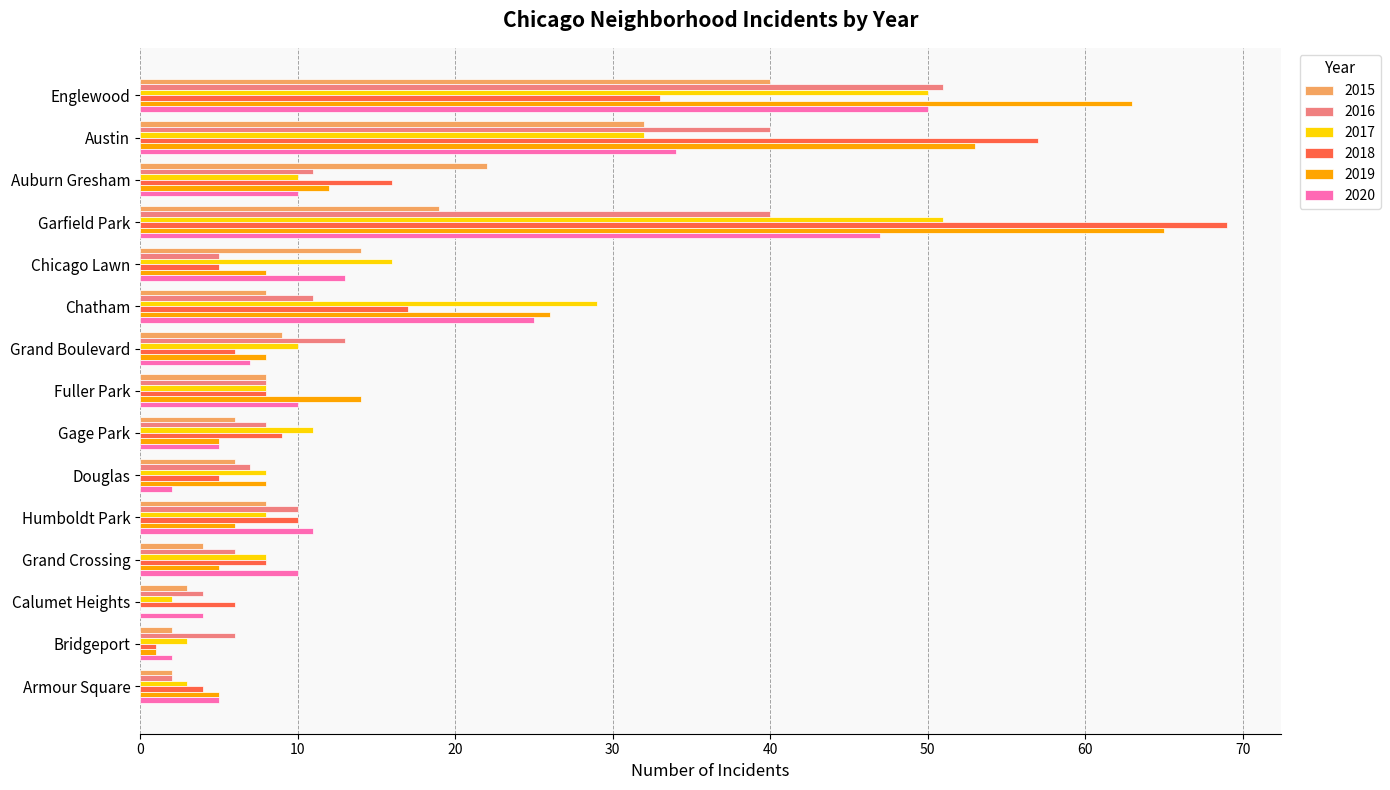

What is the sum of all 2018 values?

254